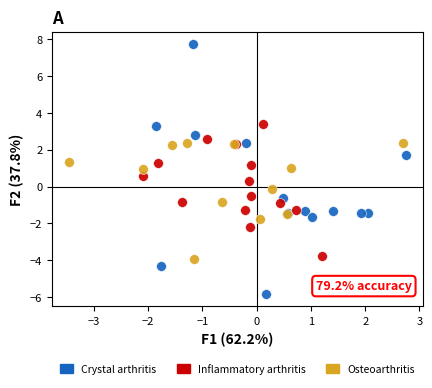

Which series reaches the maximum Y coordinate?

Crystal arthritis